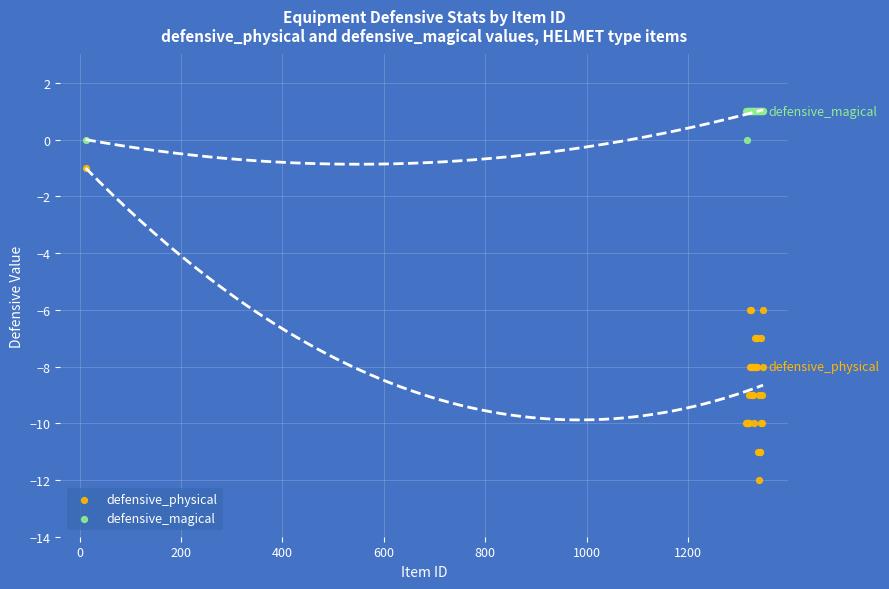

Which series reaches the minimum Y coordinate?

defensive_physical